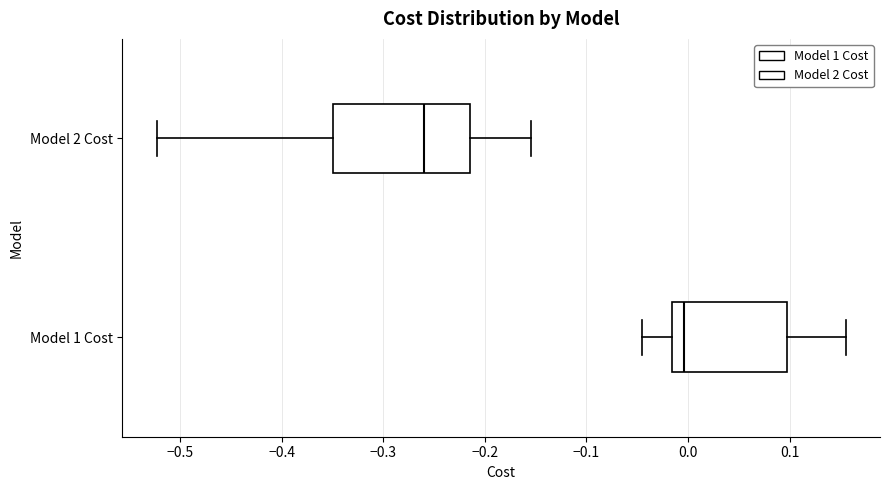

Which box's median line is the furthest to the left?

Model 2 Cost